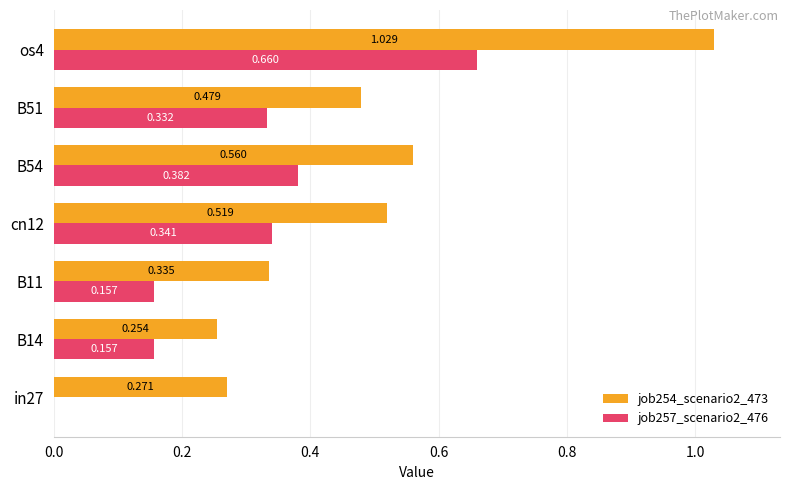

Is the value of job254_scenario2_473 at cn12 greater than the value of job257_scenario2_476 at B54?

Yes